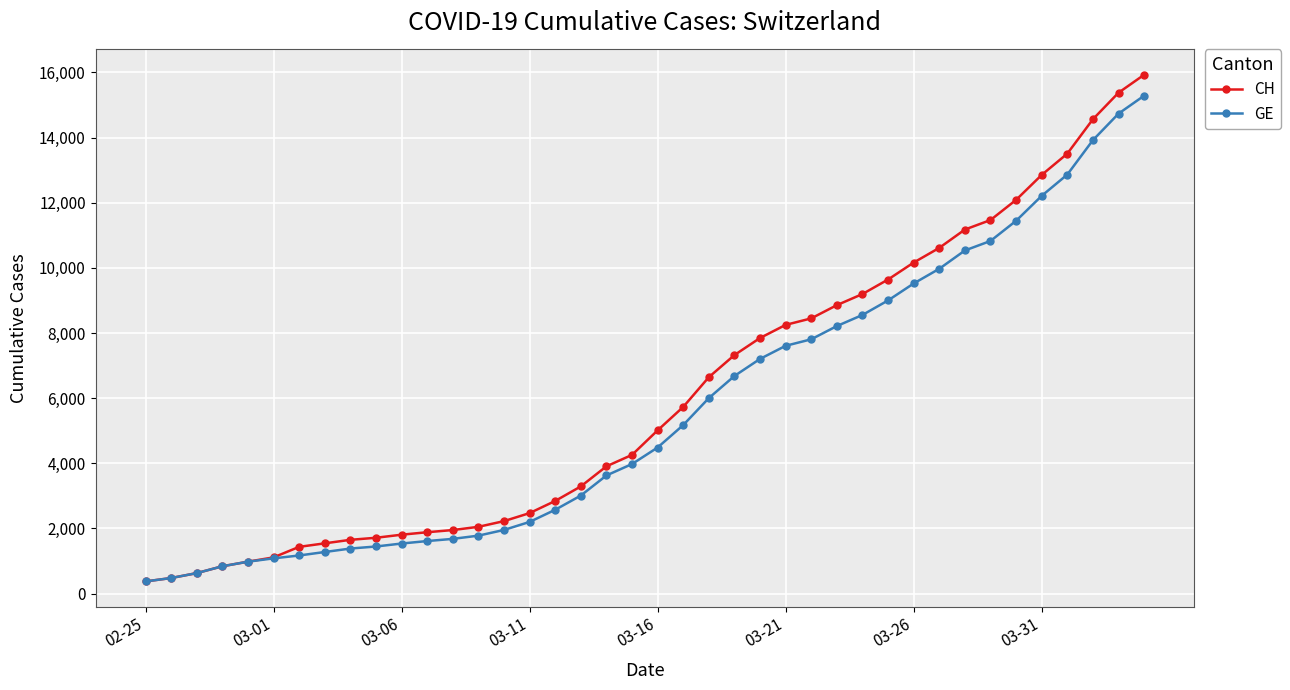

What is the value of the GE point at the 19th from the left?

3627